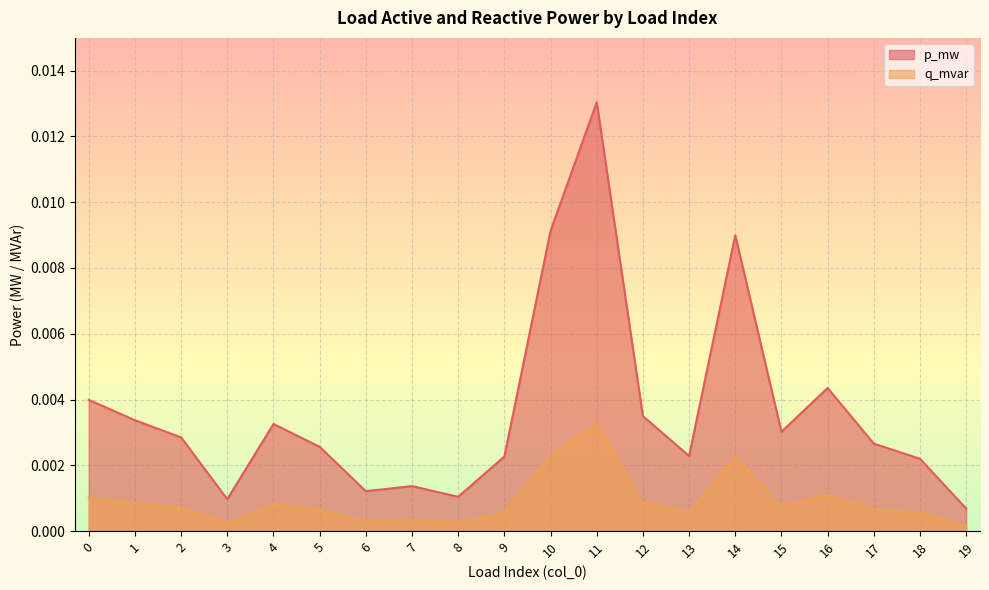

Which series changed the most between 6 and 17?

p_mw